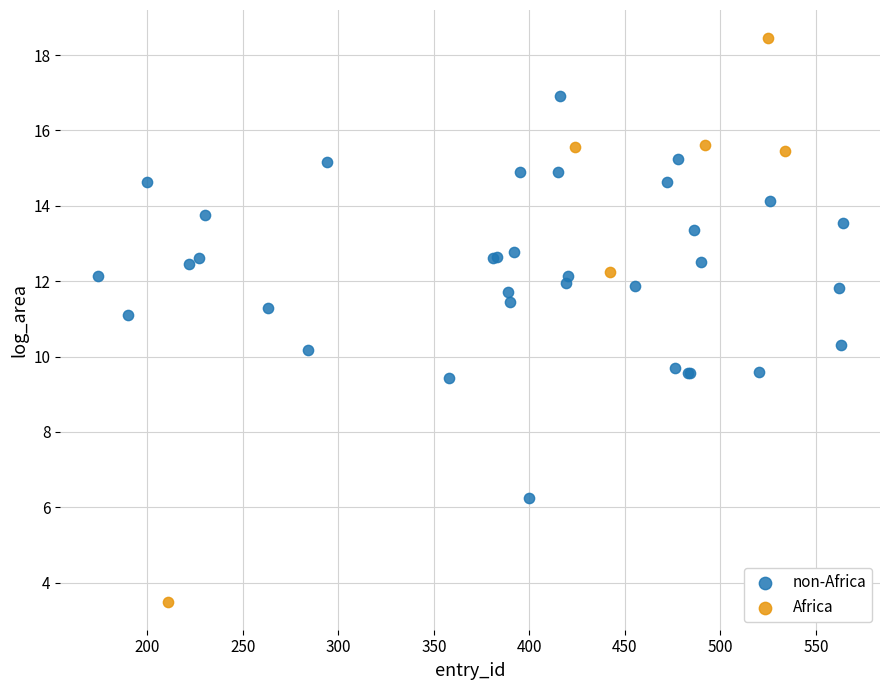

Which series reaches the maximum Y coordinate?

Africa